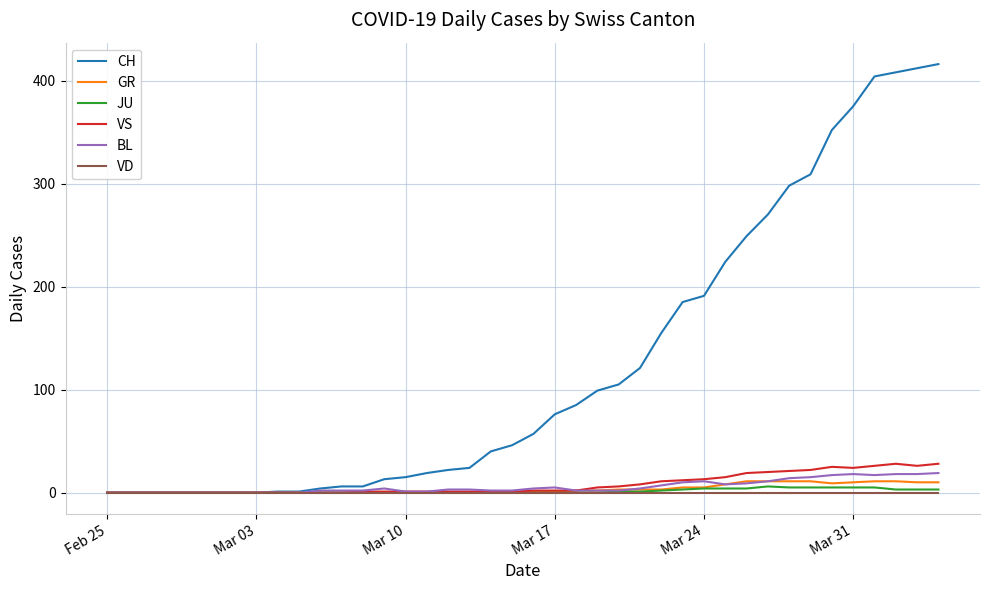

Which series has the widest spread of values?

CH